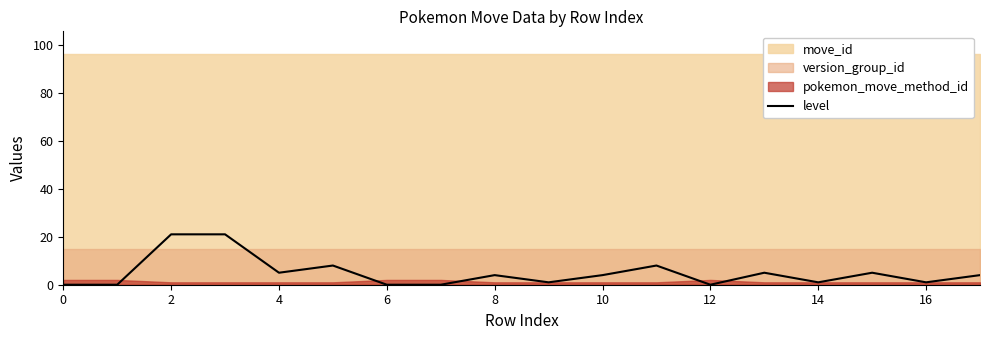

How many lines are shown in the chart?

1